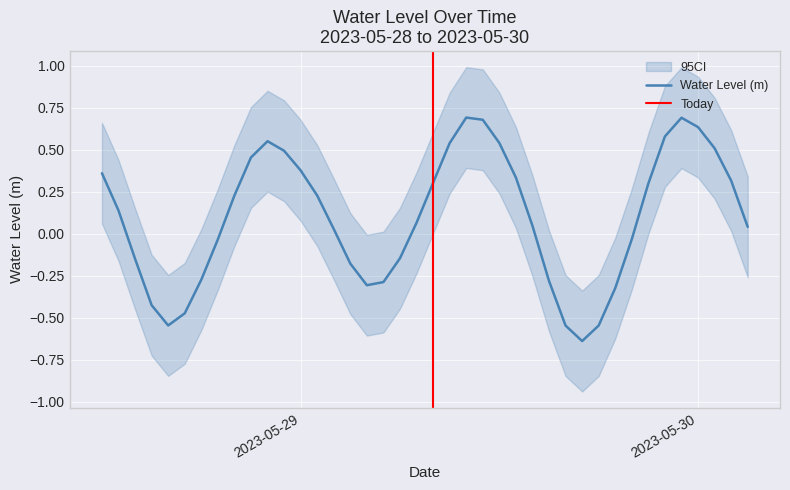

At which category does the data reach its first local peak?

2023-05-28 22:00:00